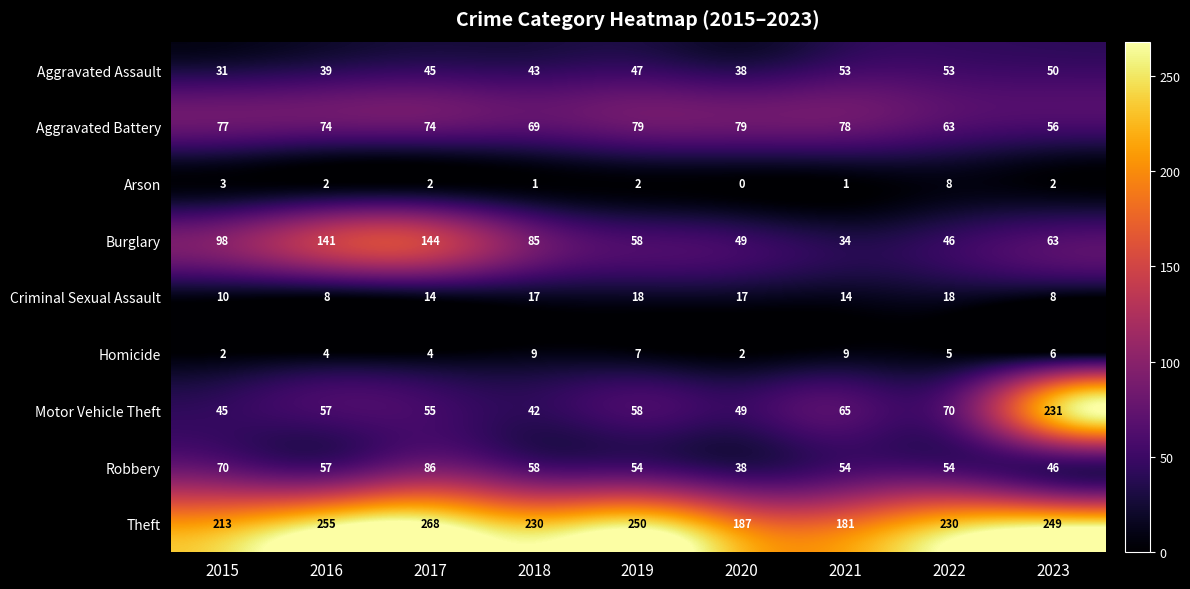

Count the number of categories in the chart.

9